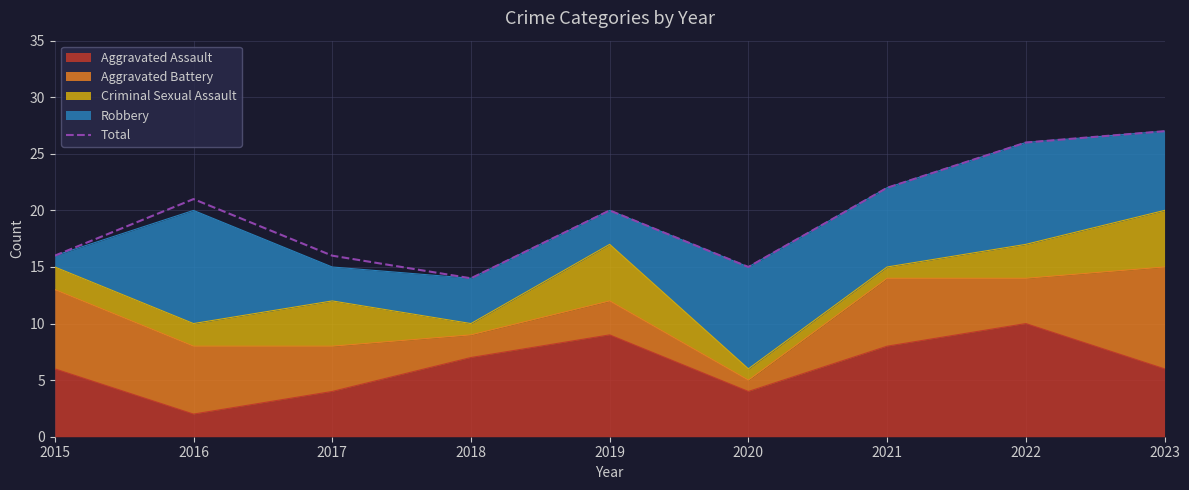

The chart shows a value of 23 at 2020. True or false?

False